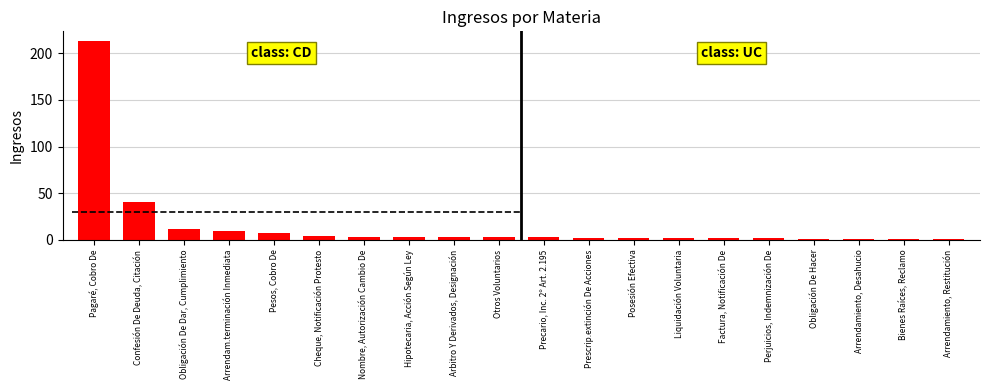

The value at Confesión De Deuda, Citación is 59. True or false?

False